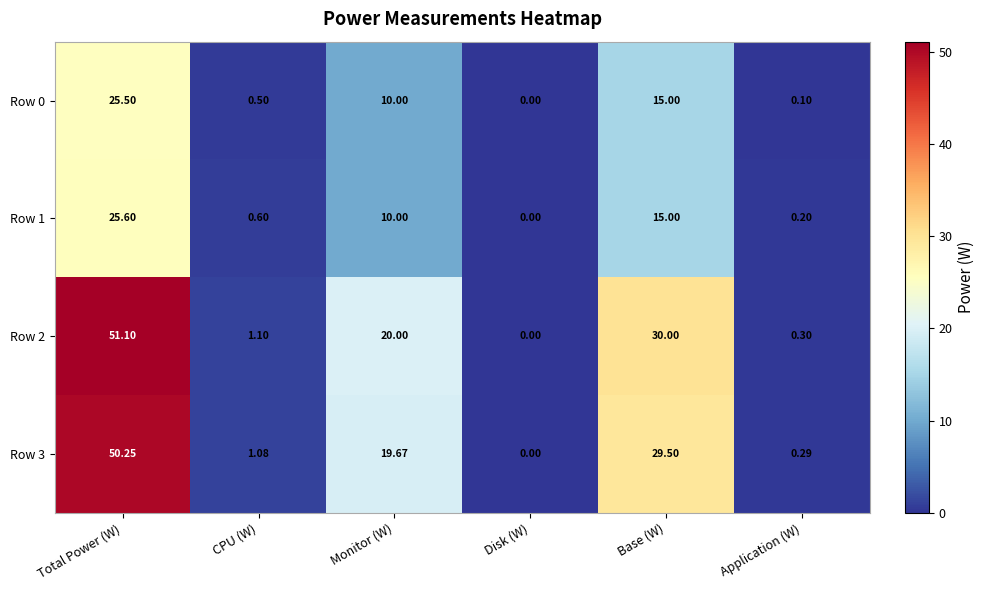

Where does the Row 0 series first go above 10?

Total Power (W)